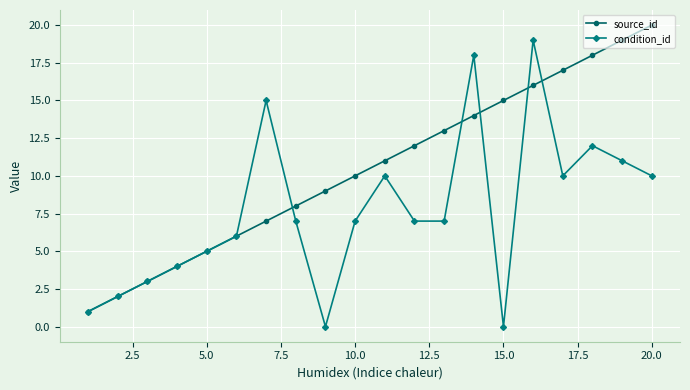

Rank the series by their maximum value, from highest to lowest.

source_id, condition_id